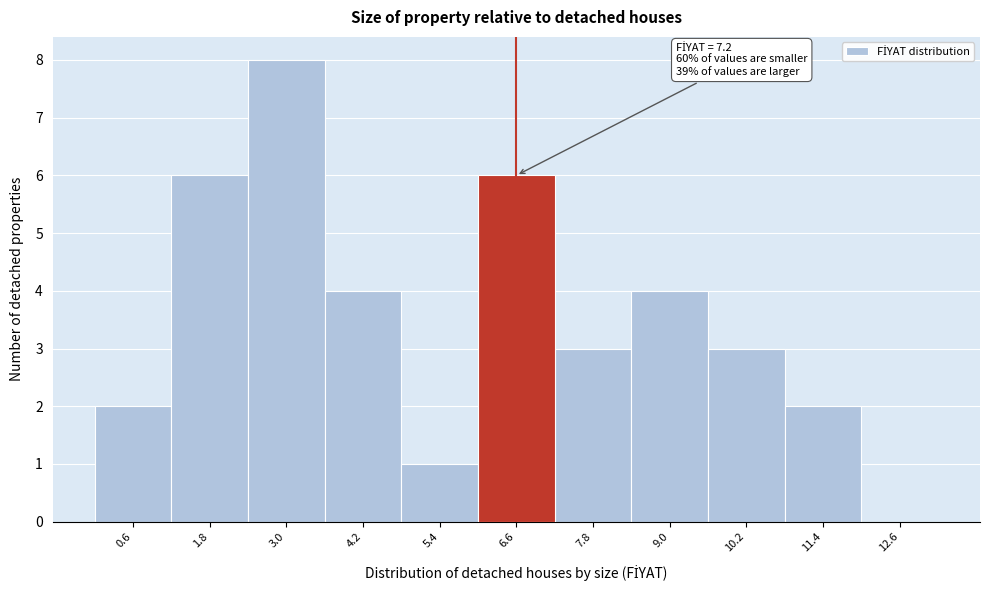

Reading left to right, transcribe all the data shown in this chart.

0.6=2	1.8=6	3.0=8	4.2=4	5.4=1	6.6=6	7.8=3	9.0=4	10.2=3	11.4=2	12.6=0